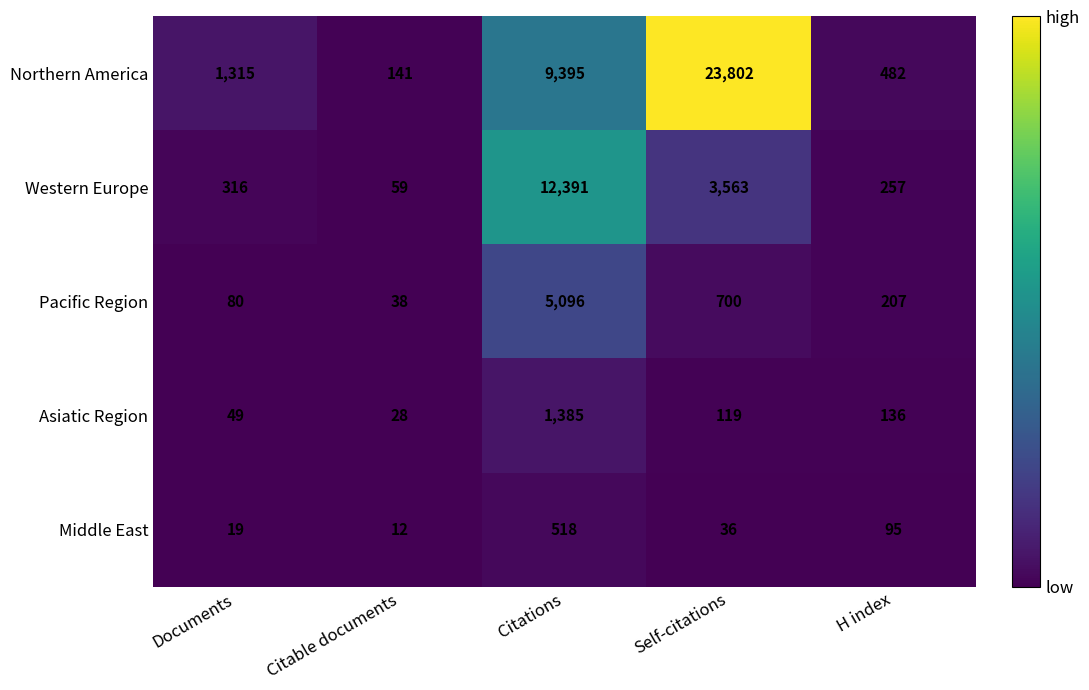

Reading left to right, what are all the values shown in this chart?

Northern America: Documents=1315	Citable documents=141	Citations=9395	Self-citations=23802	H index=482
Western Europe: Documents=316	Citable documents=59	Citations=12391	Self-citations=3563	H index=257
Pacific Region: Documents=80	Citable documents=38	Citations=5096	Self-citations=700	H index=207
Asiatic Region: Documents=49	Citable documents=28	Citations=1385	Self-citations=119	H index=136
Middle East: Documents=19	Citable documents=12	Citations=518	Self-citations=36	H index=95